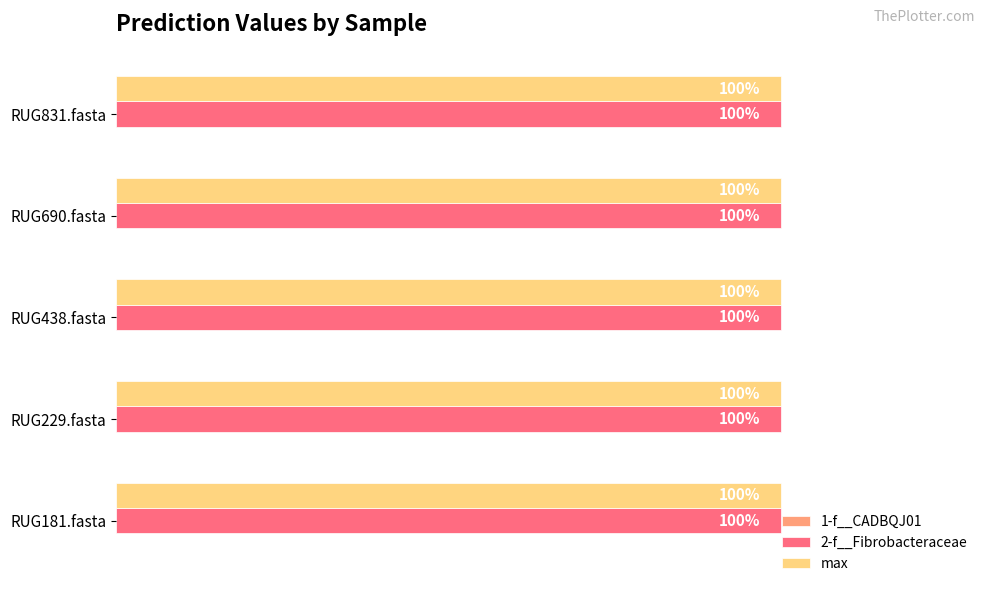

Which series has the largest range (max minus min)?

1-f__CADBQJ01